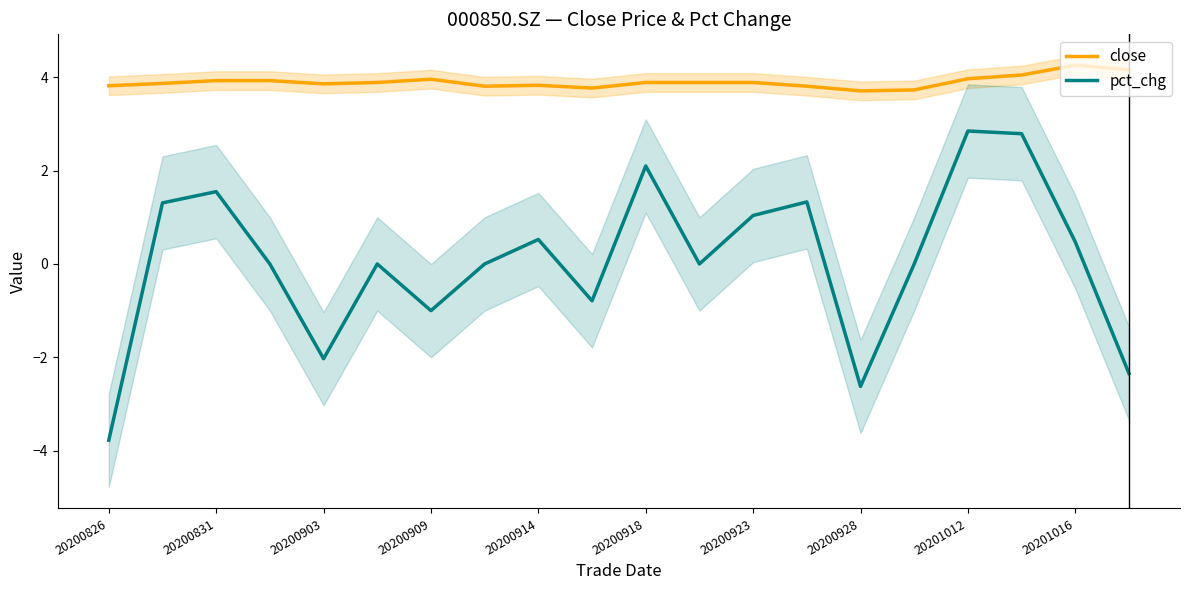

The pct_chg series shows -2.6 at 20200928. True or false?

True